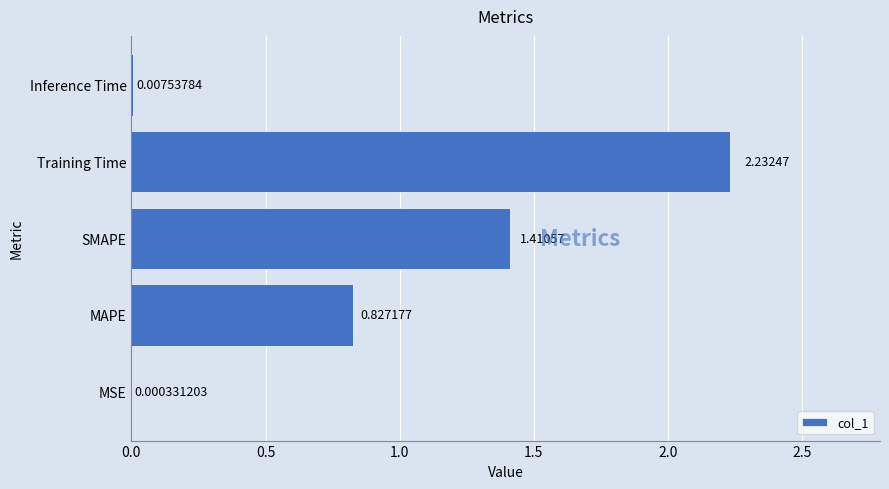

What is the sum of all values?

4.5